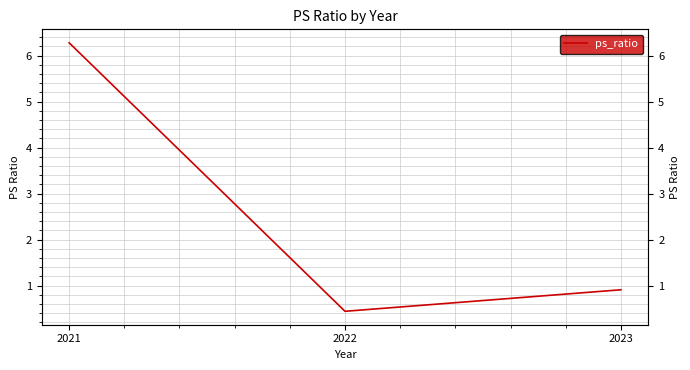

Does the chart have visible grid lines?

Yes